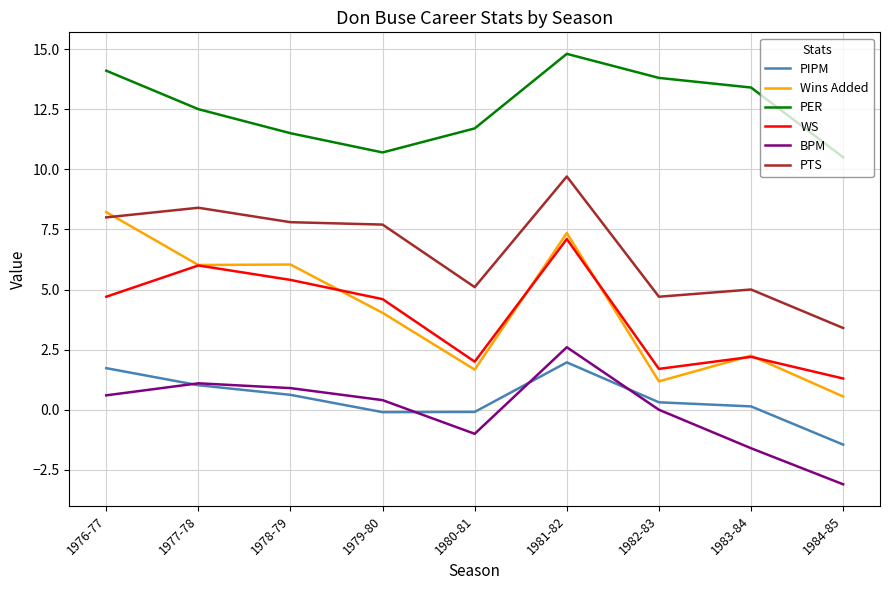

What position from the right is 1979-80?

6